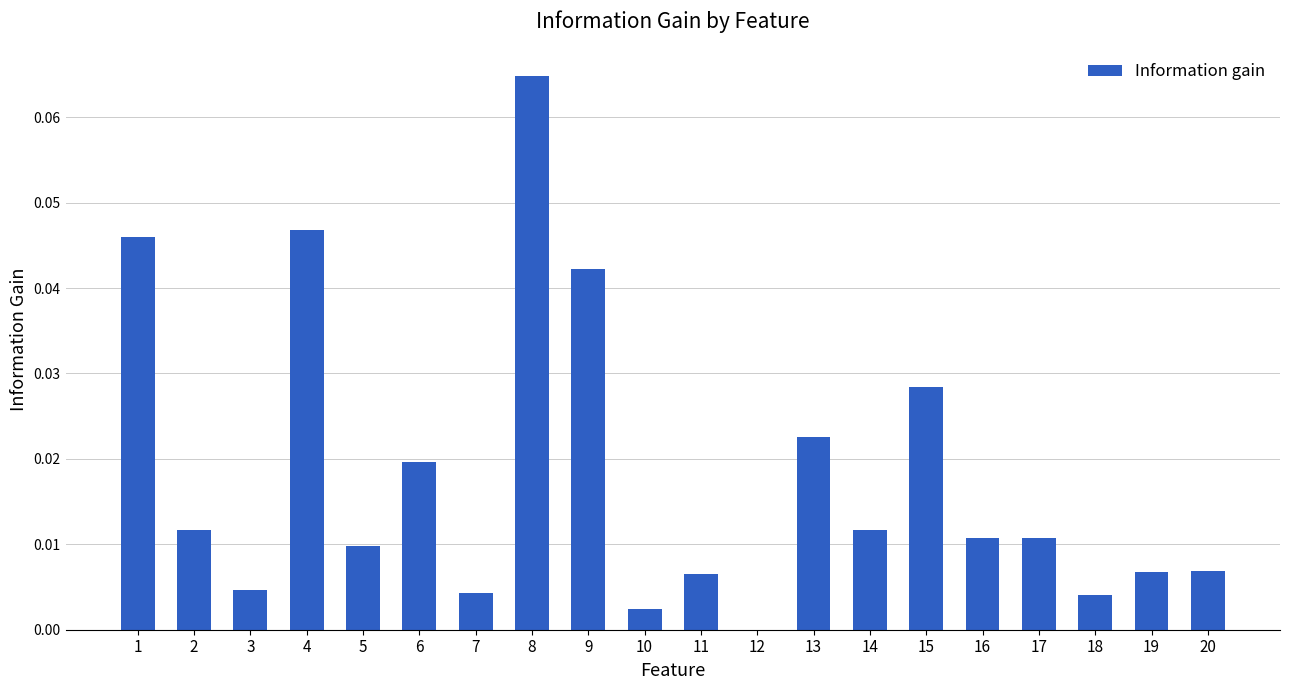

The chart shows a value of 0.1 at 9. True or false?

False